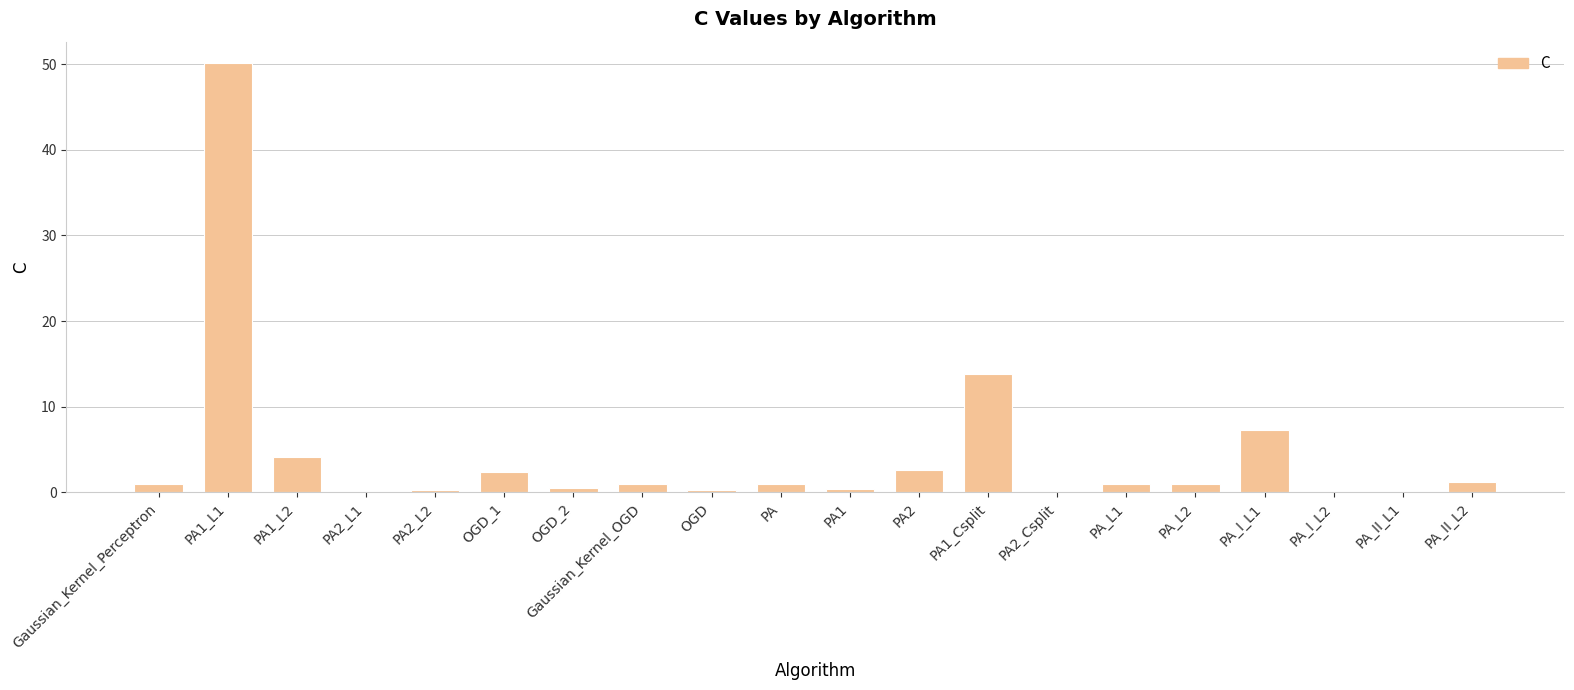

How many categories are shown in the chart?

20